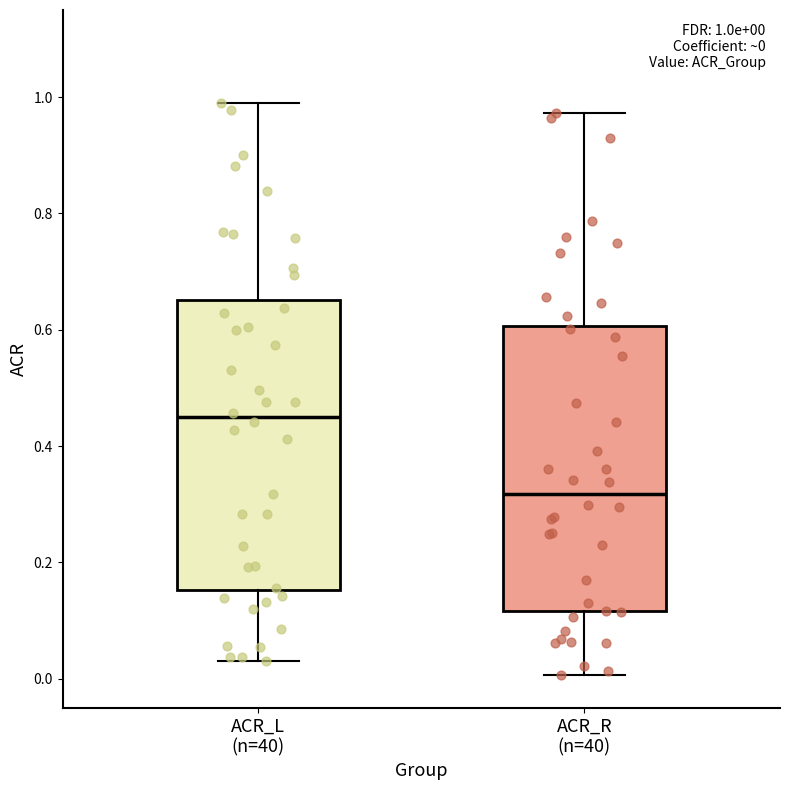

Which box's median line is the highest?

ACR_L (n=40)